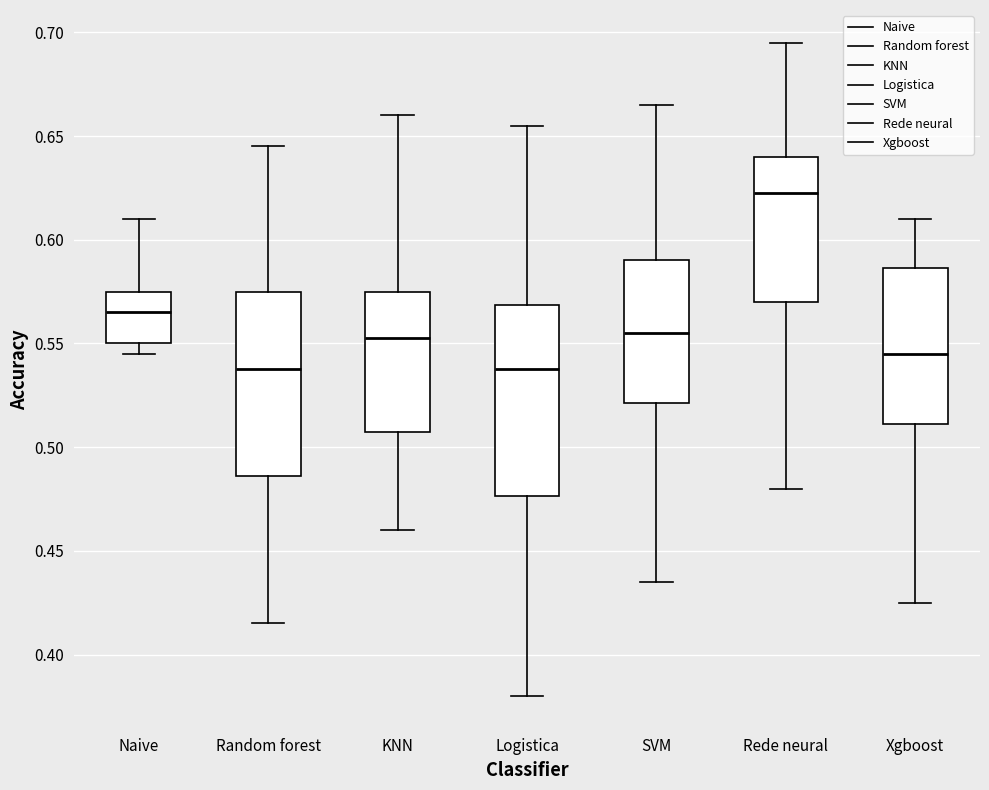

Which box has the highest median line?

Rede neural